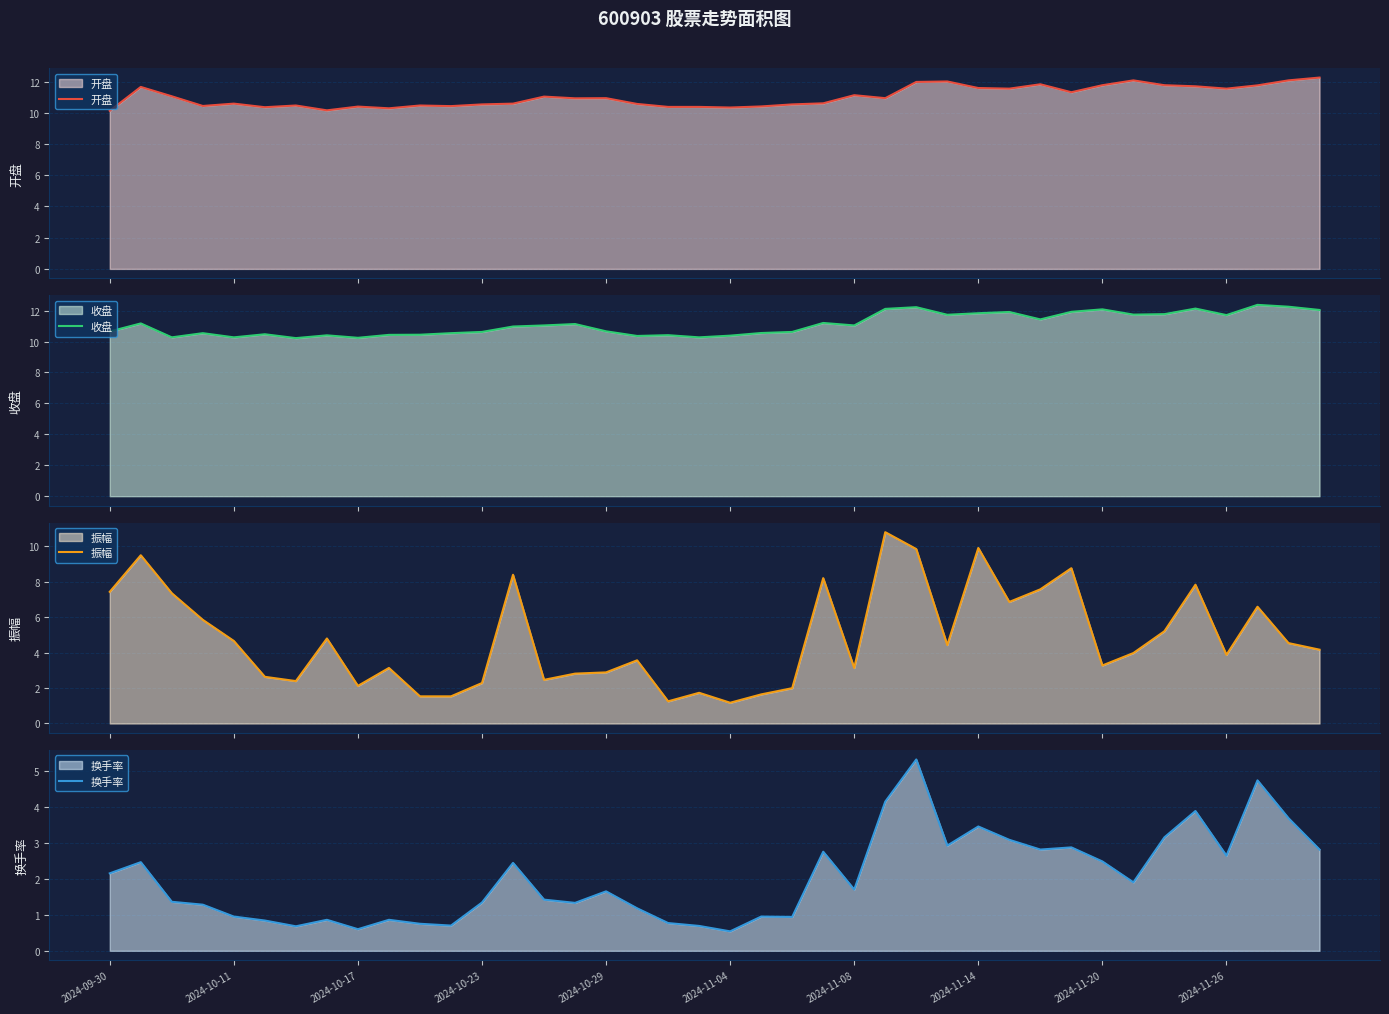

True or false: 开盘 and 换手率 cross at least once.

False